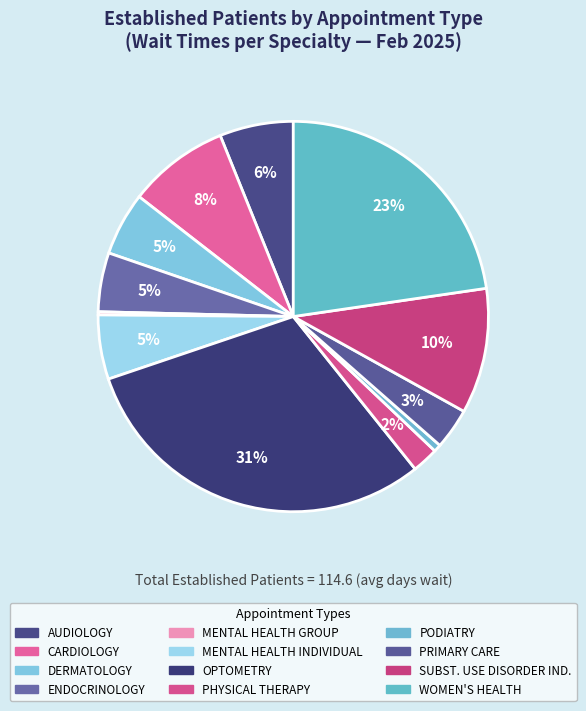

Which slice is the smallest?

MENTAL HEALTH GROUP